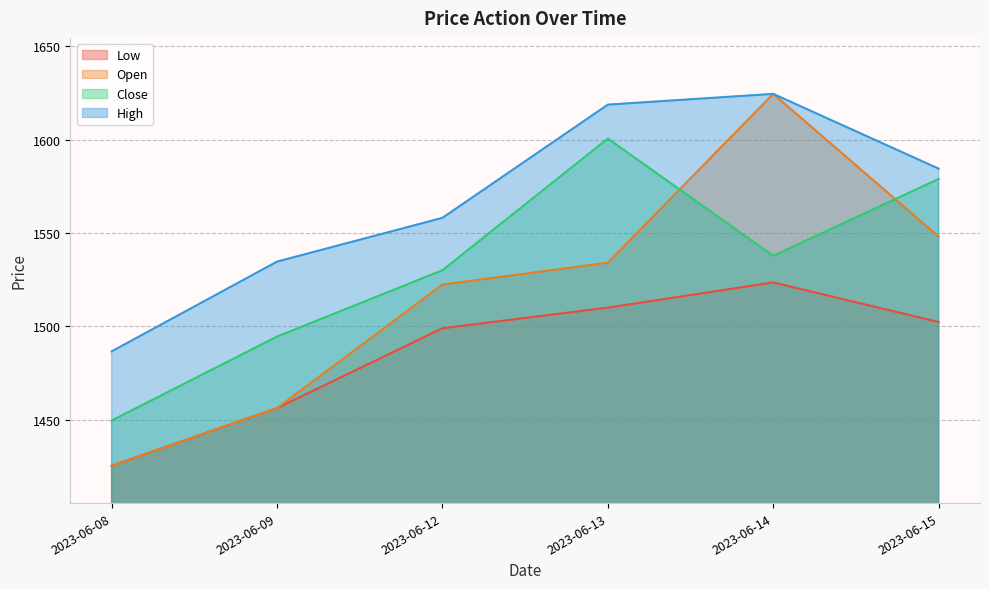

Which category has the lowest value across all series?

2023-06-08